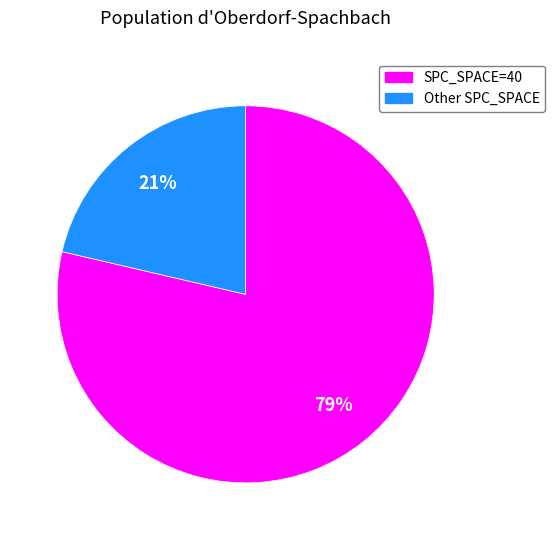

Is there any slice that represents more than half of the pie?

Yes